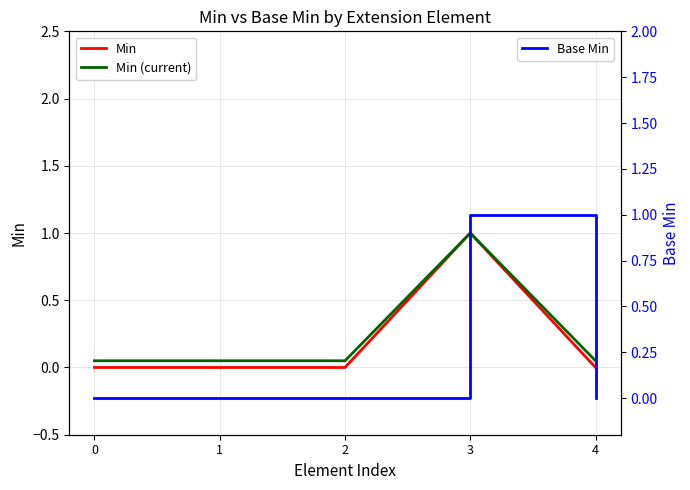

At which category is the sum across all series the highest?

3